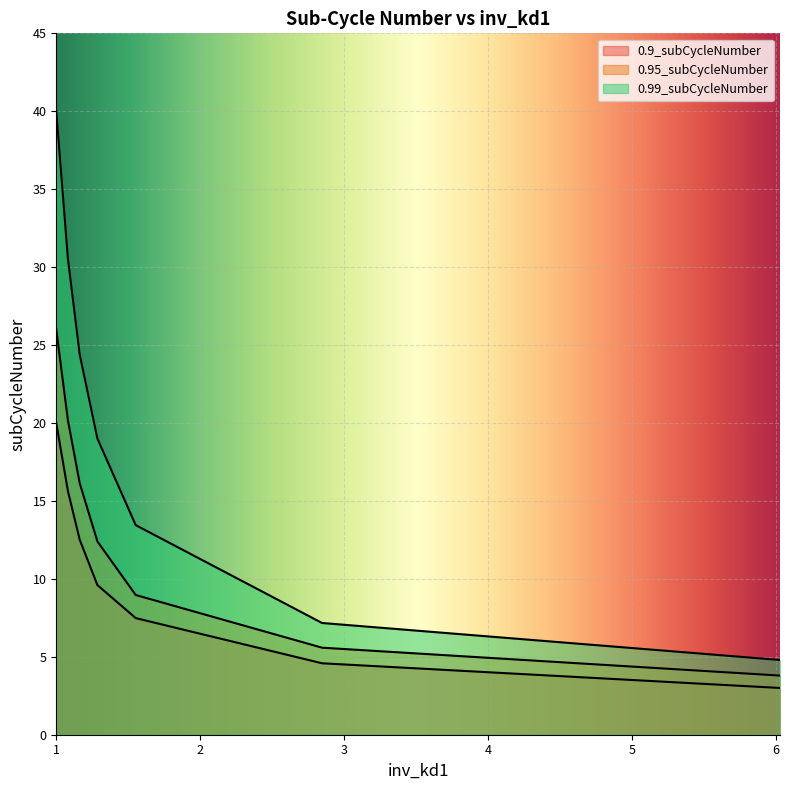

How many lines are shown in the chart?

3